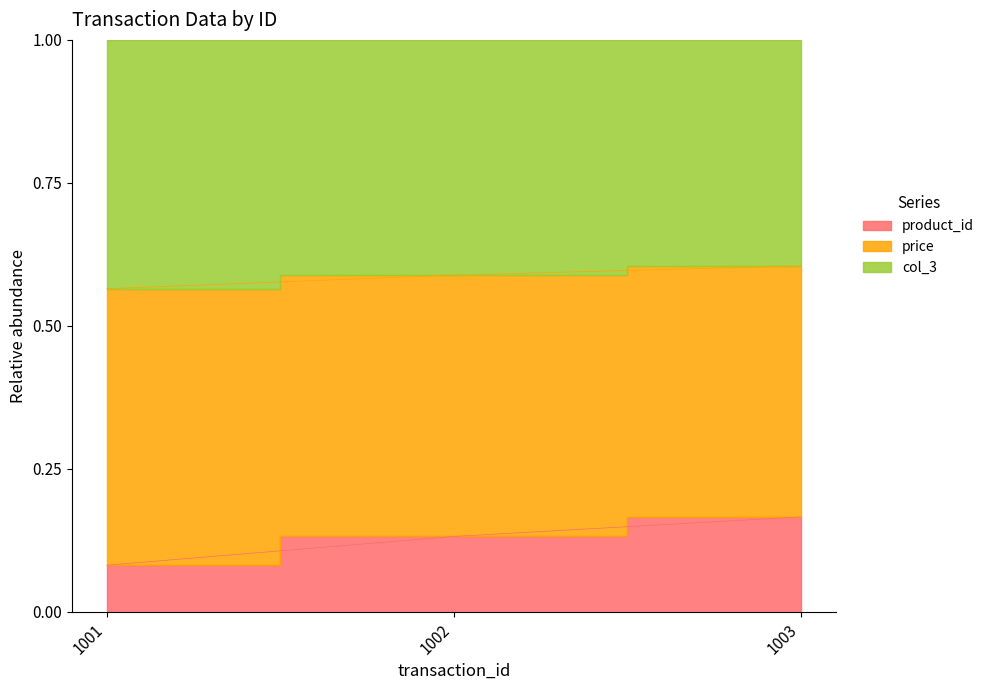

Is the value of product_id at 1001 greater than the value of price at 1003?

No